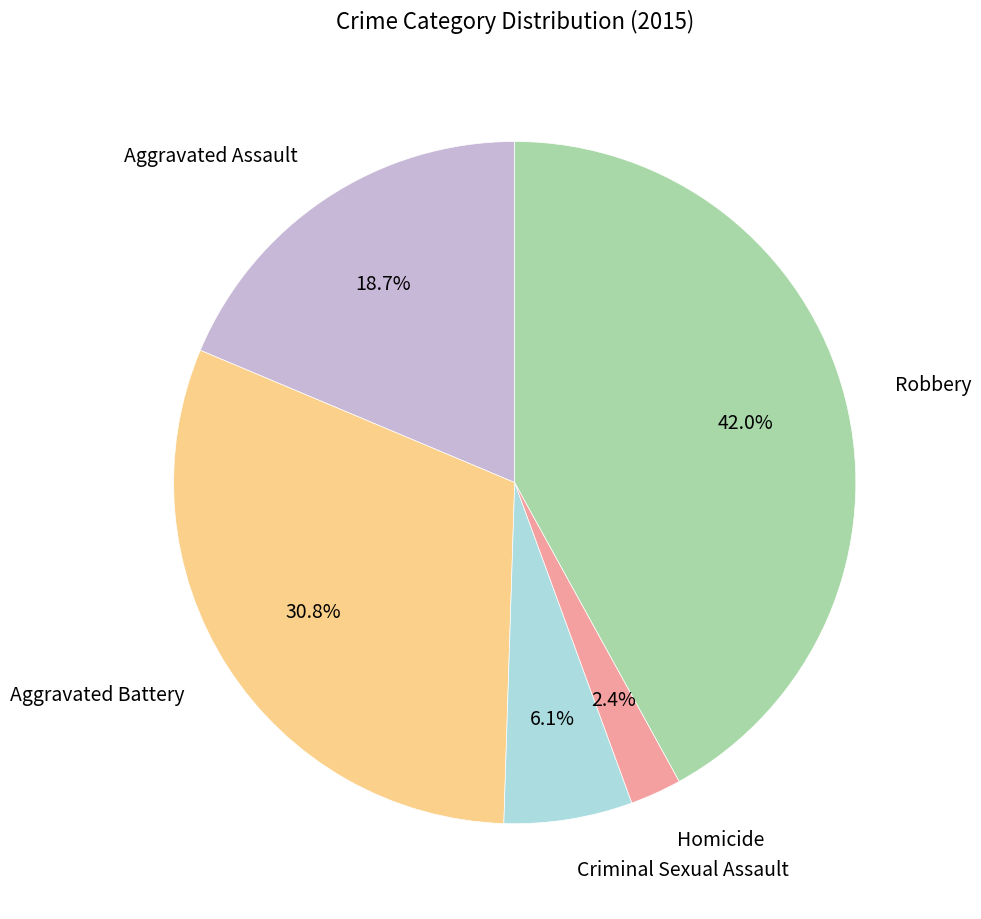

To the nearest percent, what is the combined percentage of Robbery and Aggravated Battery?

73%